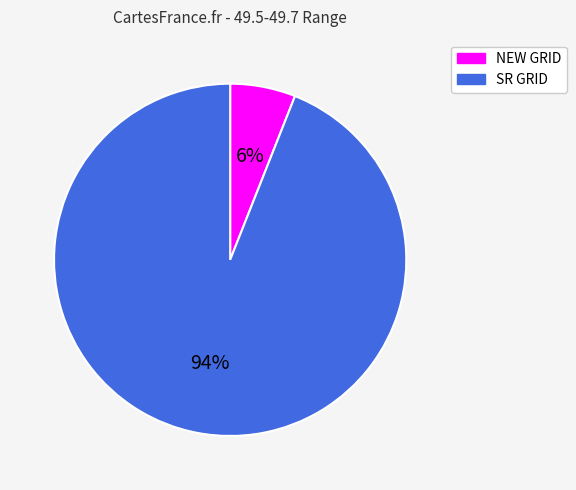

Does any single category account for the majority?

Yes